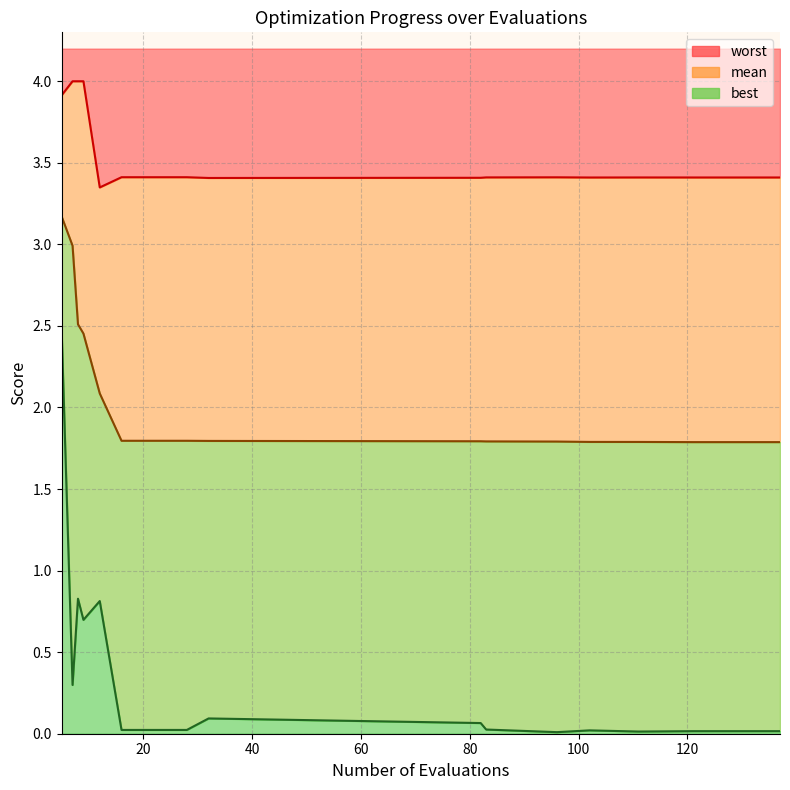

Is it true that best equals 0.0 at 24?

True